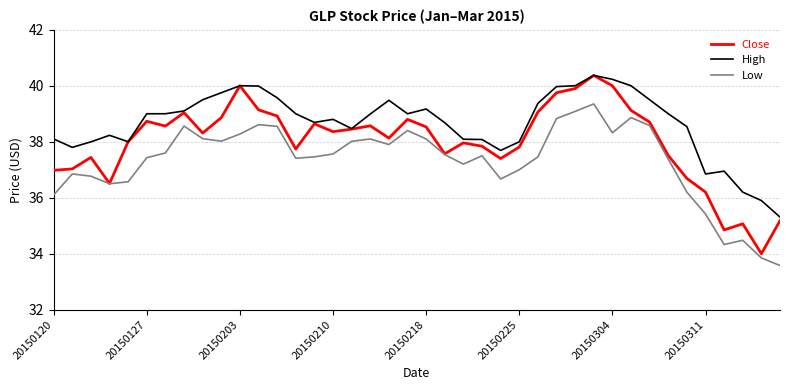

True or false: High and Low cross at least once.

False